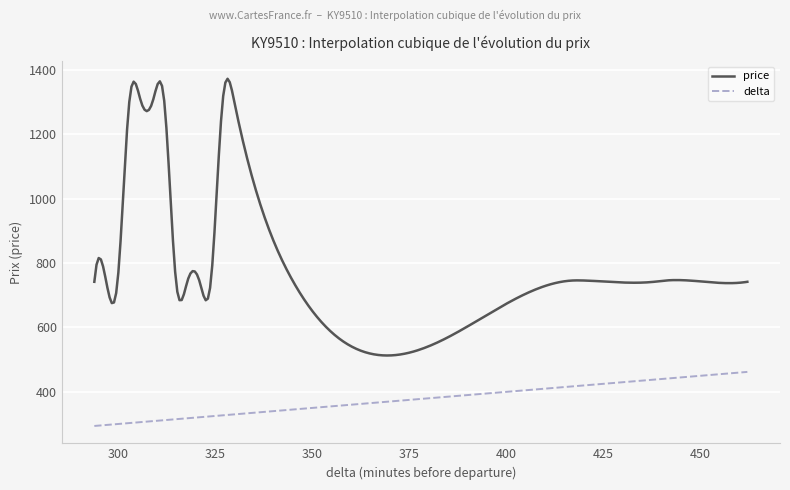

Which series has the largest total across all categories?

price